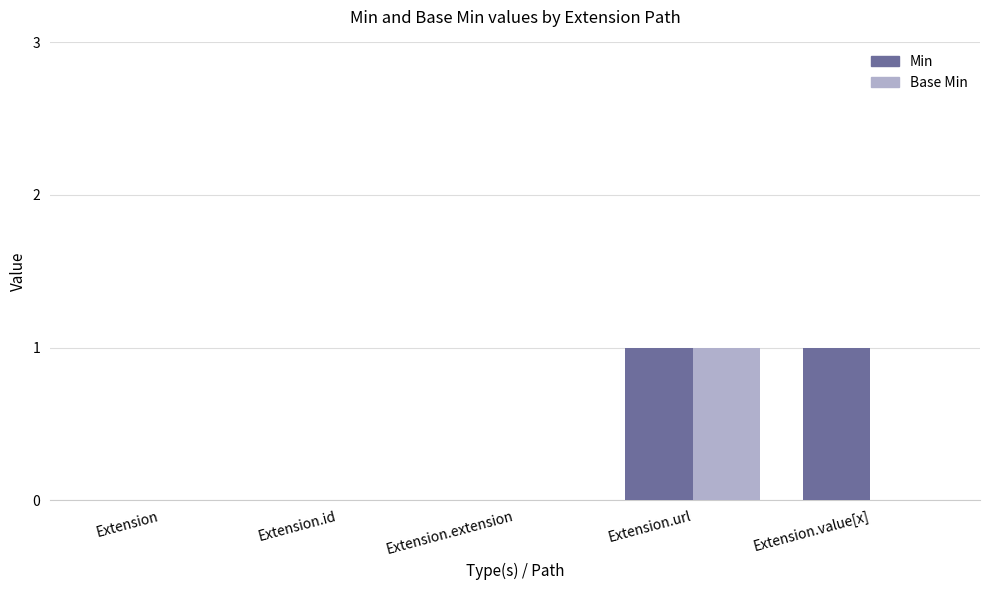

Count the number of data series in this chart.

2